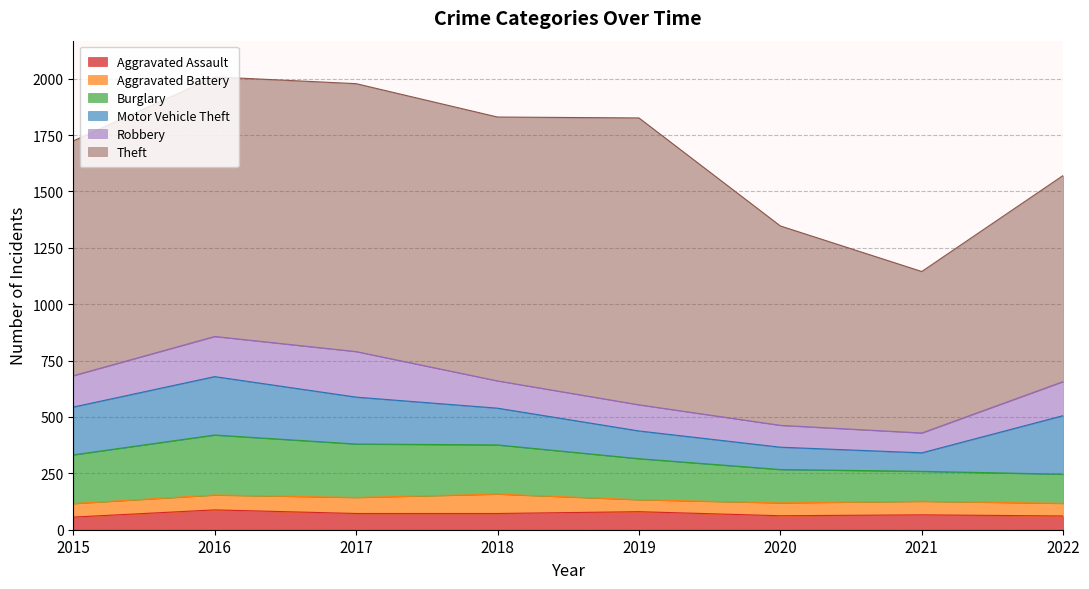

What is the difference between the maximum and minimum values in the Theft series?

556